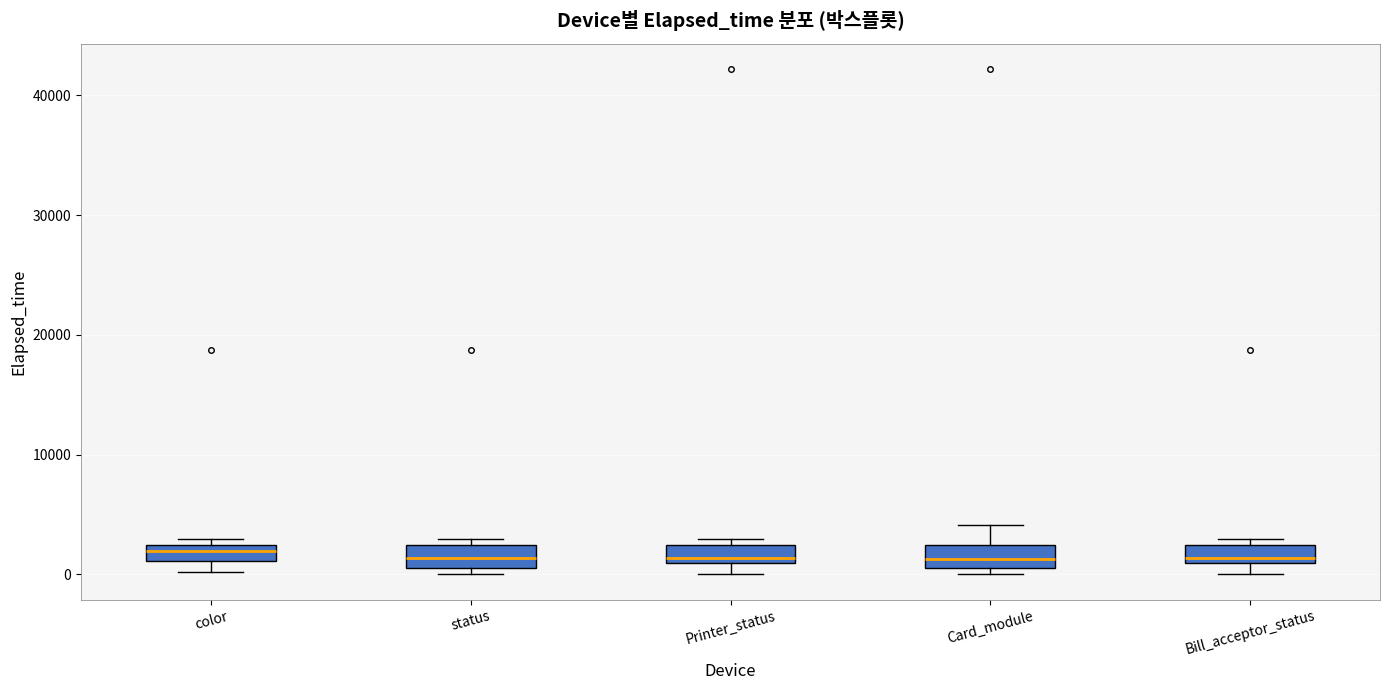

Where is the lower edge of the box for status on the y-axis? The values are not printed on the chart, so give them approximately, as read against the axis.

1000